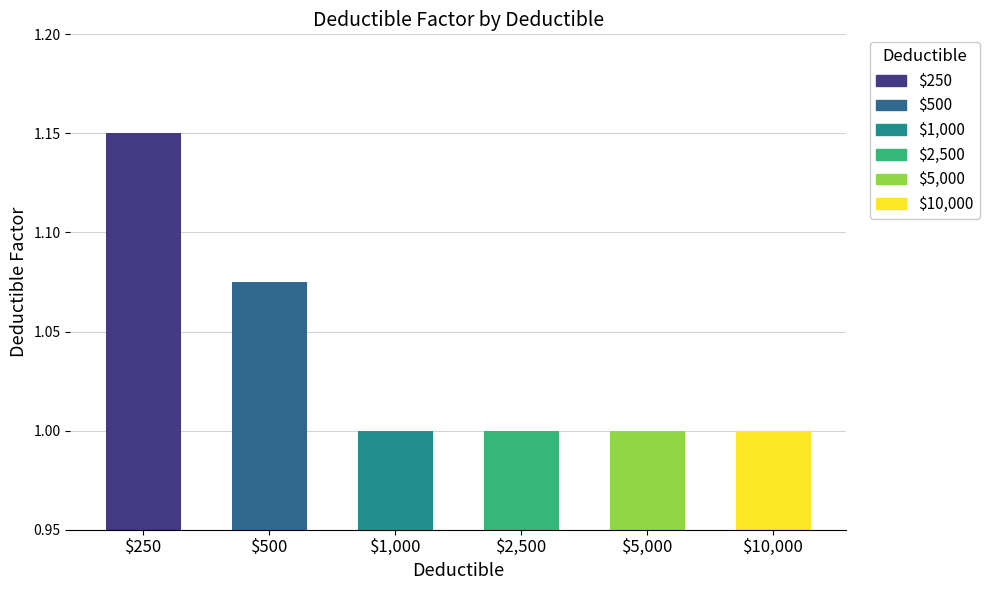

What is the ratio of the value at $5,000 to the value at $250?

0.9